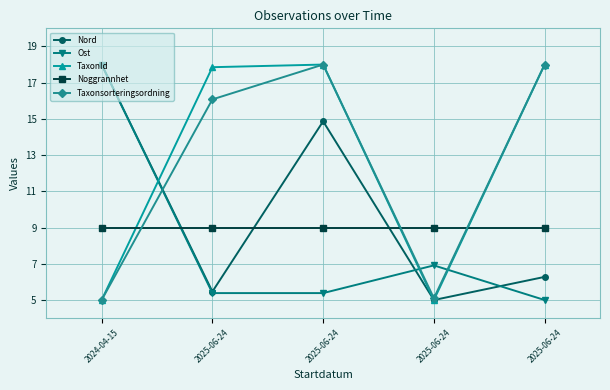

What are all the series names shown in the legend?

Nord, Ost, TaxonId, Noggrannhet, Taxonsorteringsordning